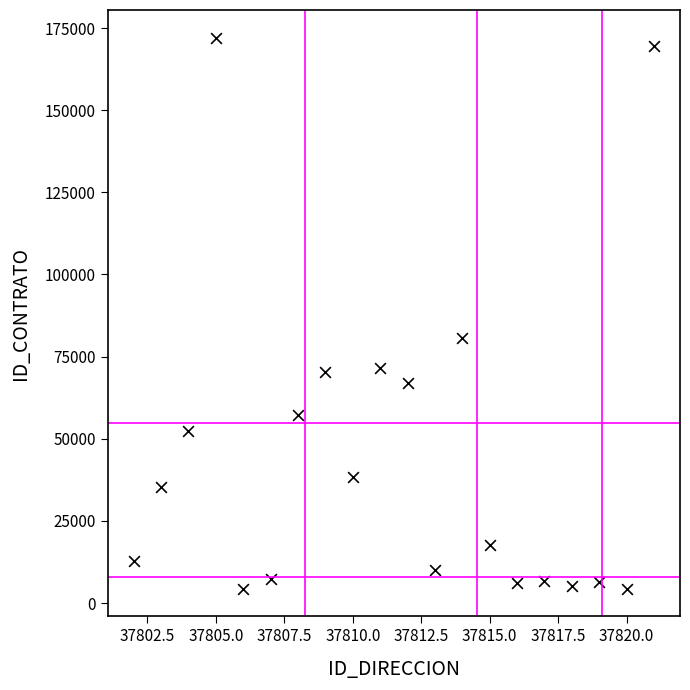

What Y value in the scatter plot is closest to 88236?

80648